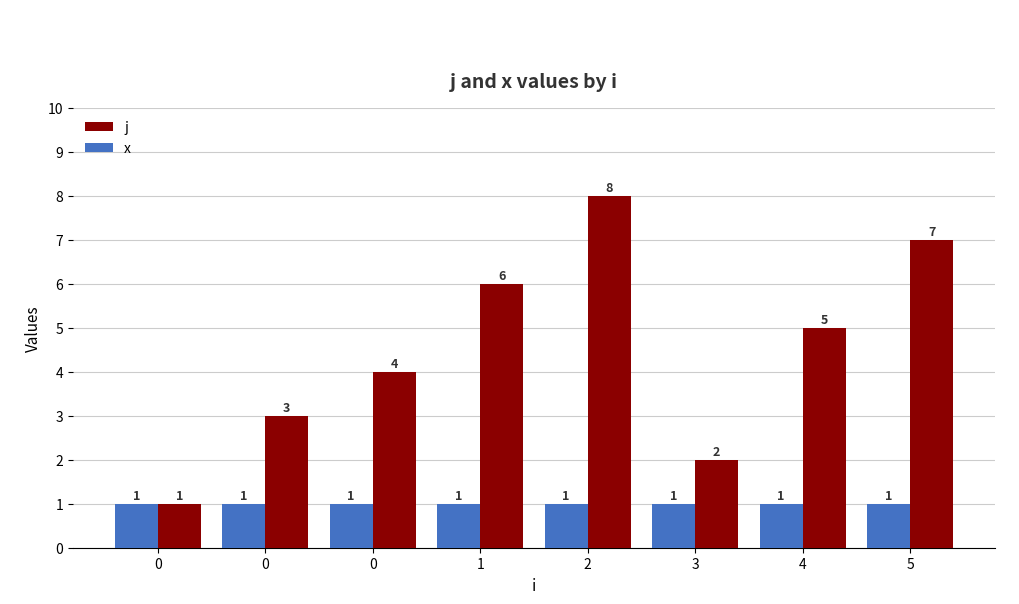

What are all the series names shown in the legend?

j, x